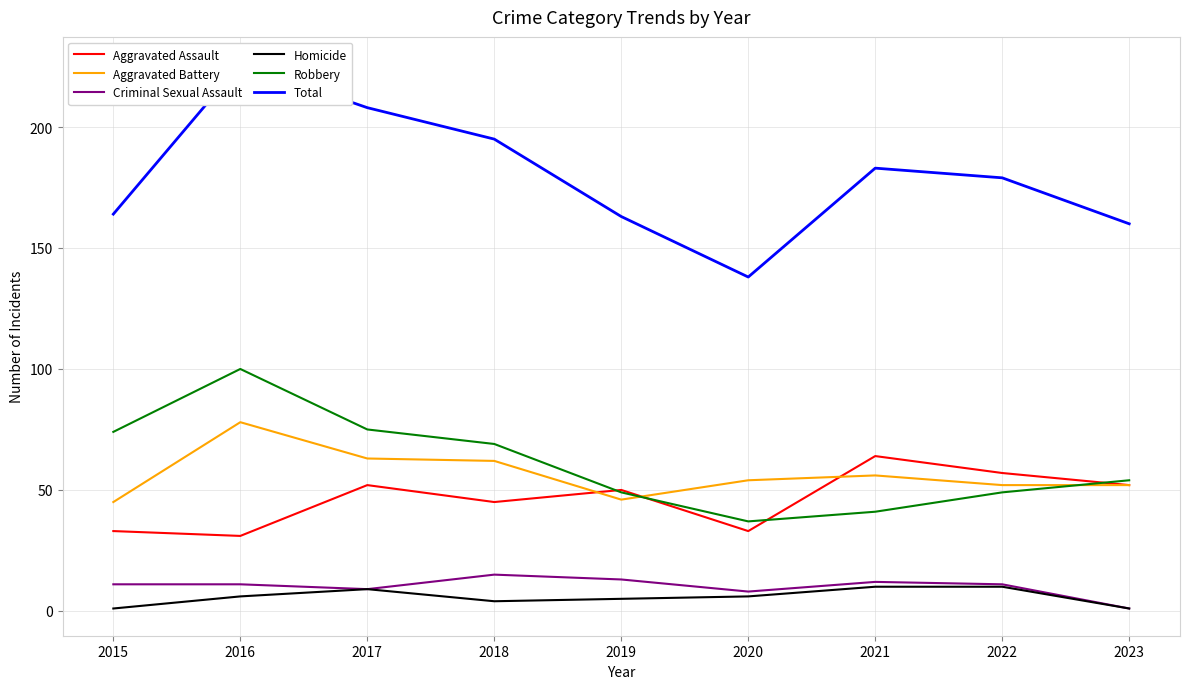

What is the spread (max minus min) of values at 2020?

132